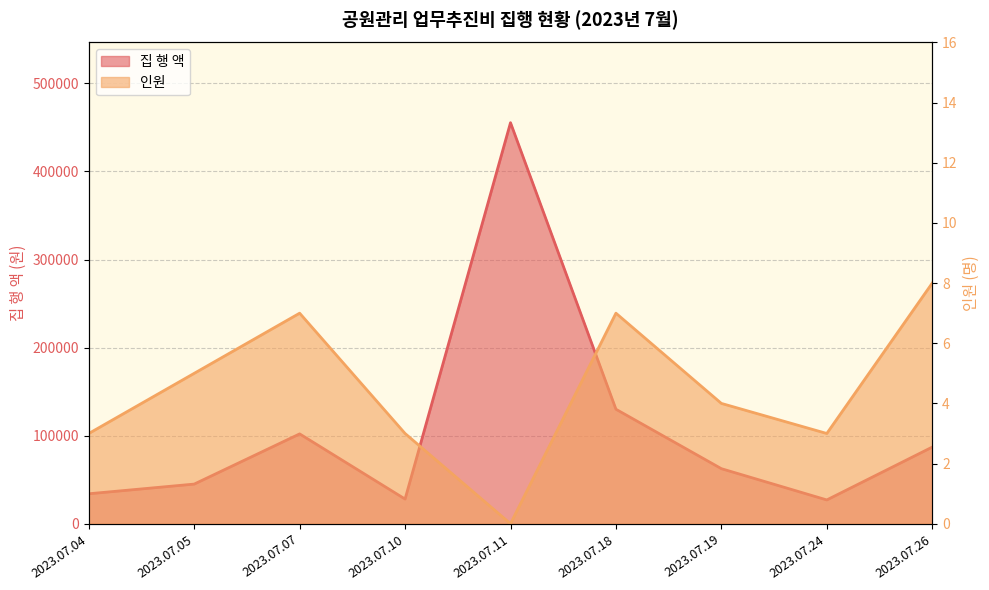

What are all the series names shown in the legend?

집 행 액, 인원